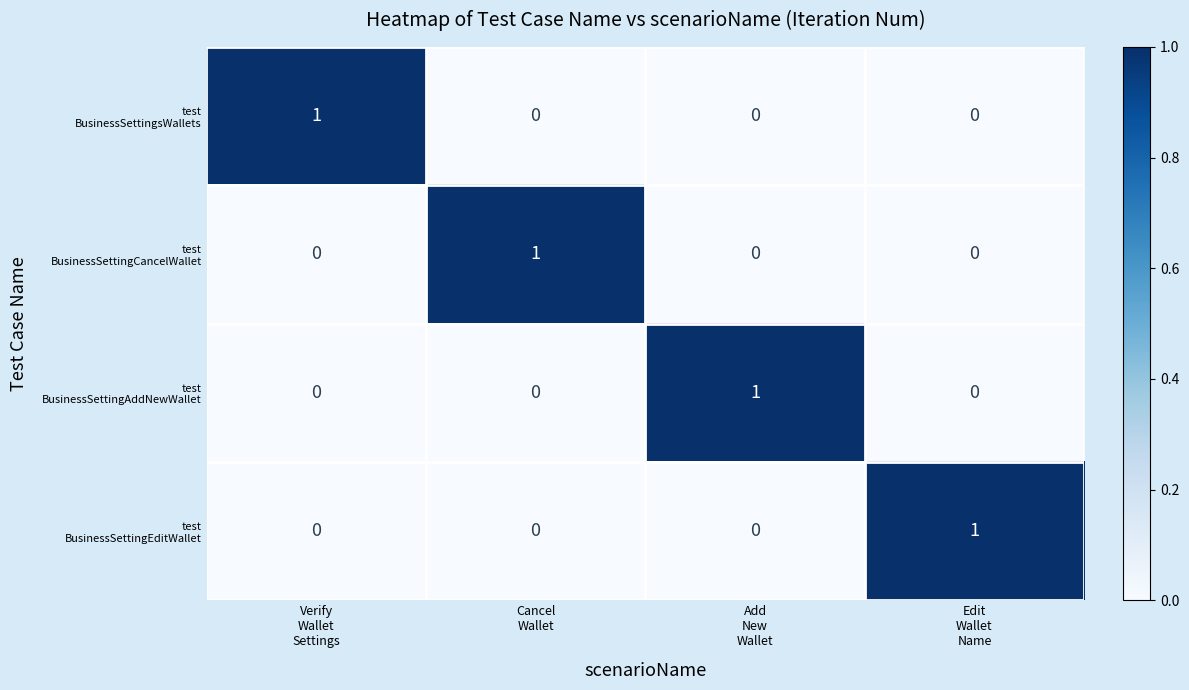

At how many categories does at least one series exceed 0?

4